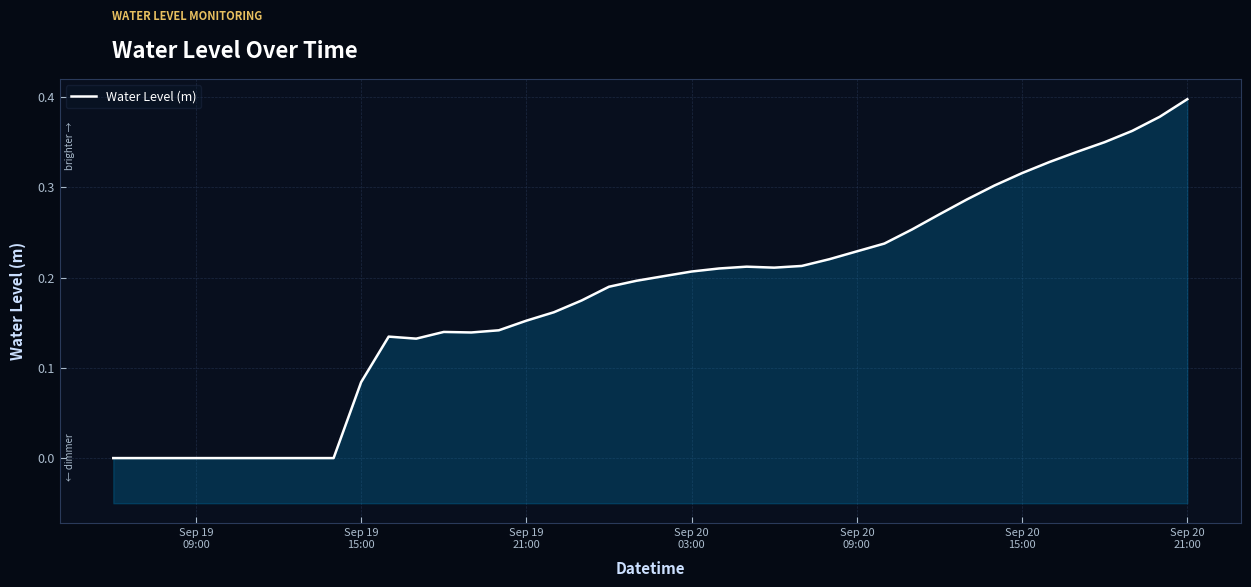

Where is the data nearest to the value 0?

Sep 19
09:00